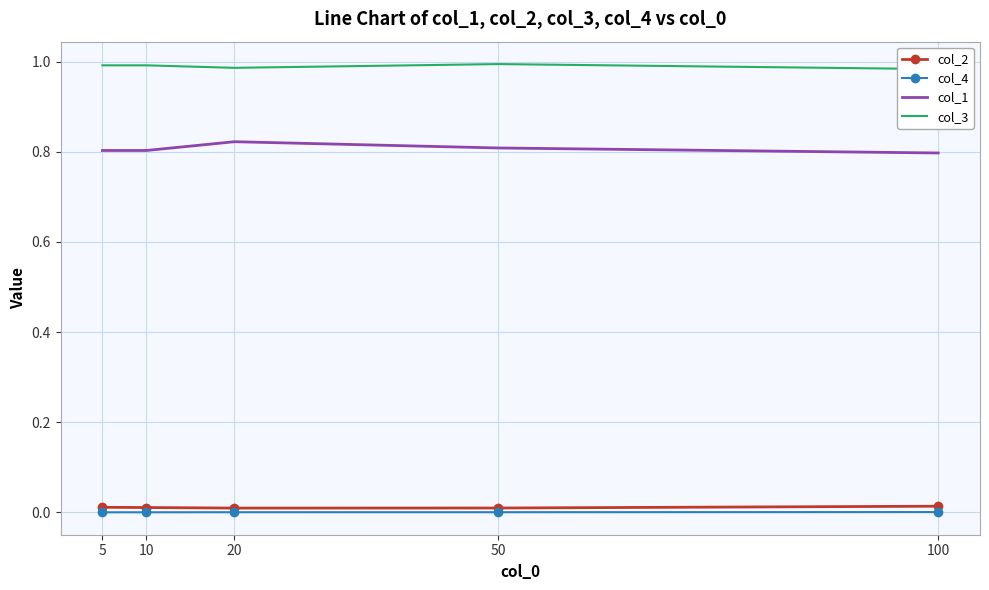

Reading left to right, what are all the values shown in this chart?

col_2: 5=0.0	10=0.0	20=0.0	50=0.0	100=0.0
col_4: 5=0.0	10=0.0	20=0.0	50=0.0	100=0.0
col_1: 5=0.8	10=0.8	20=0.8	50=0.8	100=0.8
col_3: 5=1.0	10=1.0	20=1.0	50=1.0	100=1.0